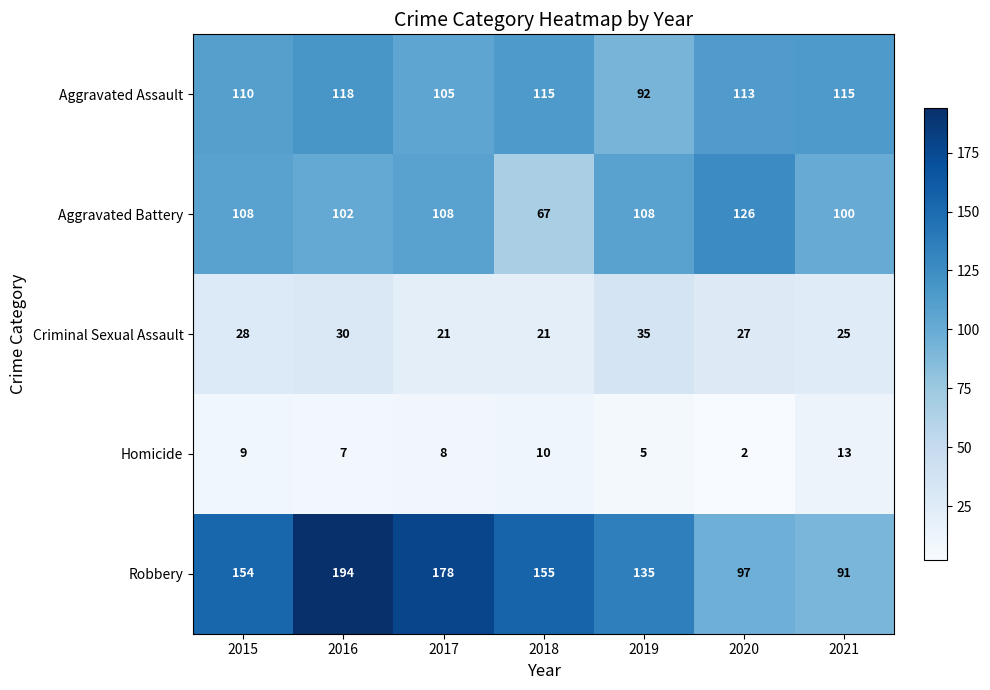

What is the difference between the maximum and minimum values in the Aggravated Assault series?

26